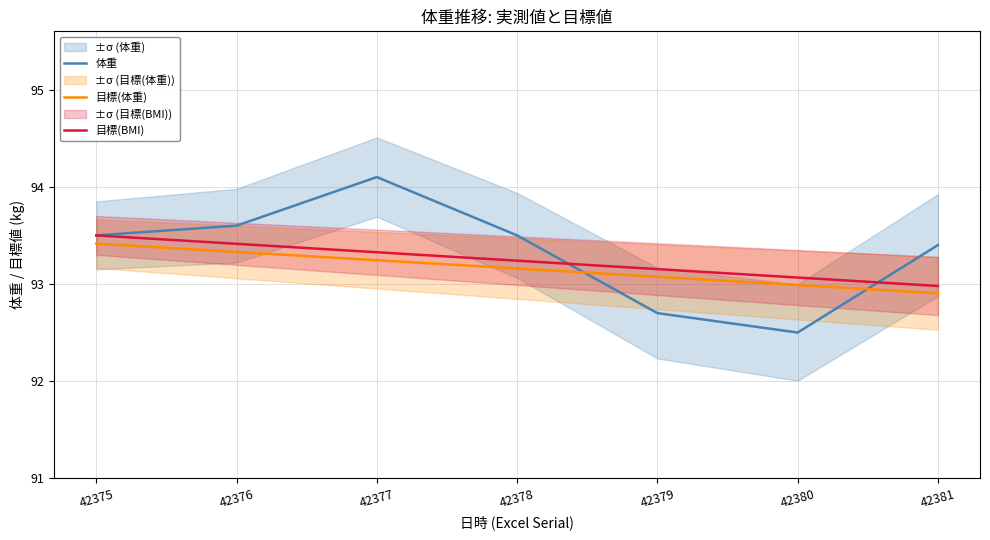

How many 体重 values are between 92 and 93?

2